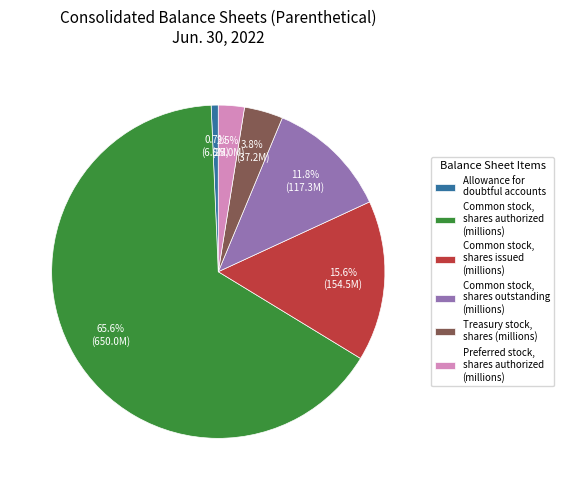

Approximately how many times larger is the value at Common stock, shares outstanding (millions) compared to Common stock, shares issued (millions)?

0.8